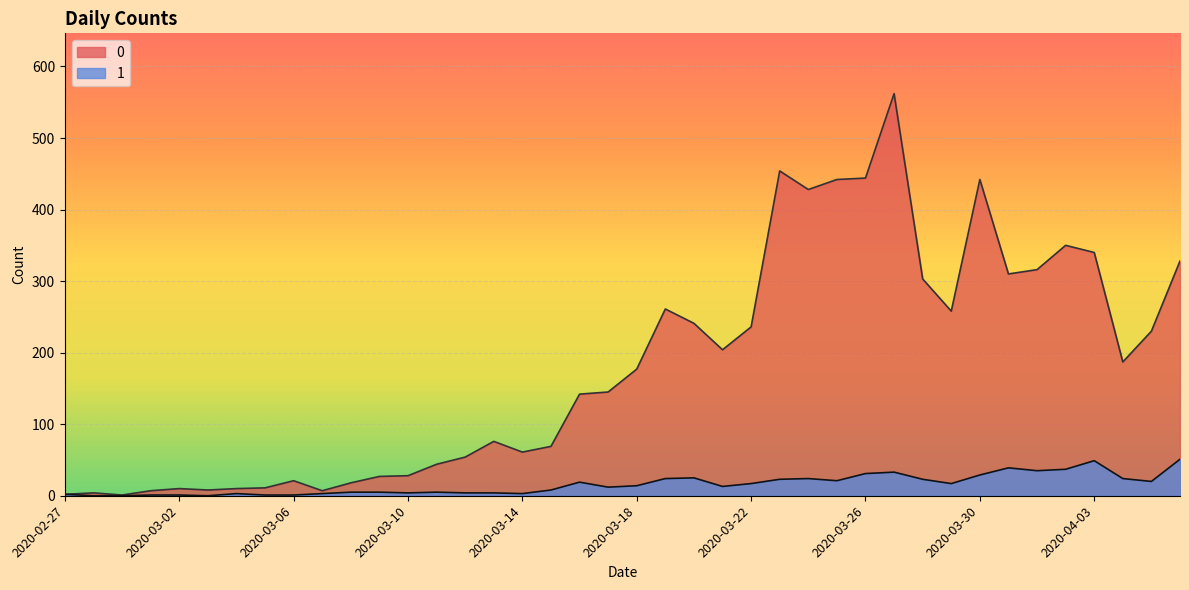

At how many categories does at least one series exceed 233?

16